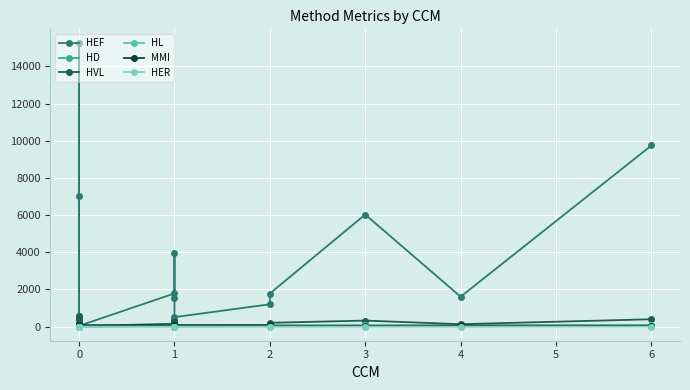

How many interior local valleys does the MMI series have?

9